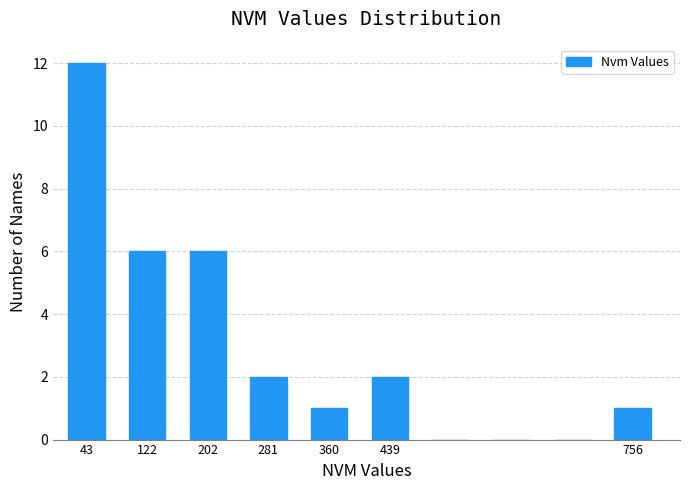

Reading left to right, list every bar in this chart as the range it spans on the x-axis followed by its height. Neither the bar edges nor the heights are printed on the chart, so give them approximately, as read against the axes.

0 to 80: 12
80 to 160: 6
160 to 240: 6
240 to 320: 2
320 to 400: 1
400 to 480: 2
480 to 560: 0
560 to 640: 0
640 to 720: 0
720 to 800: 1